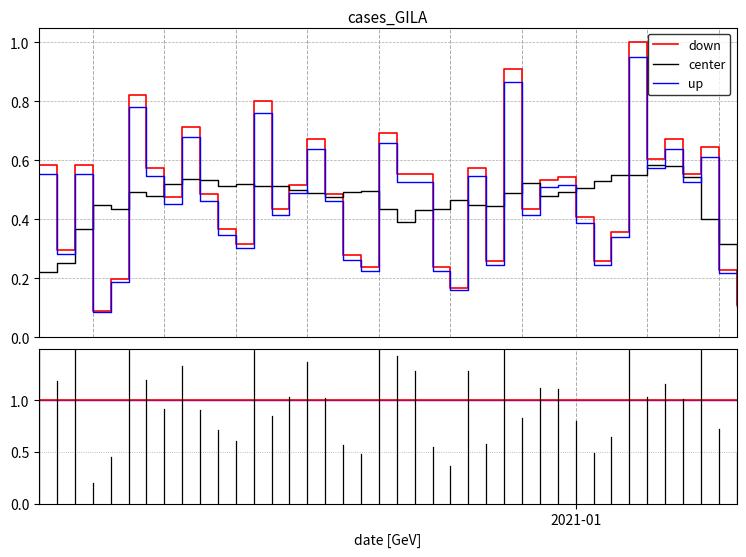

What is the greatest value displayed?

1.0